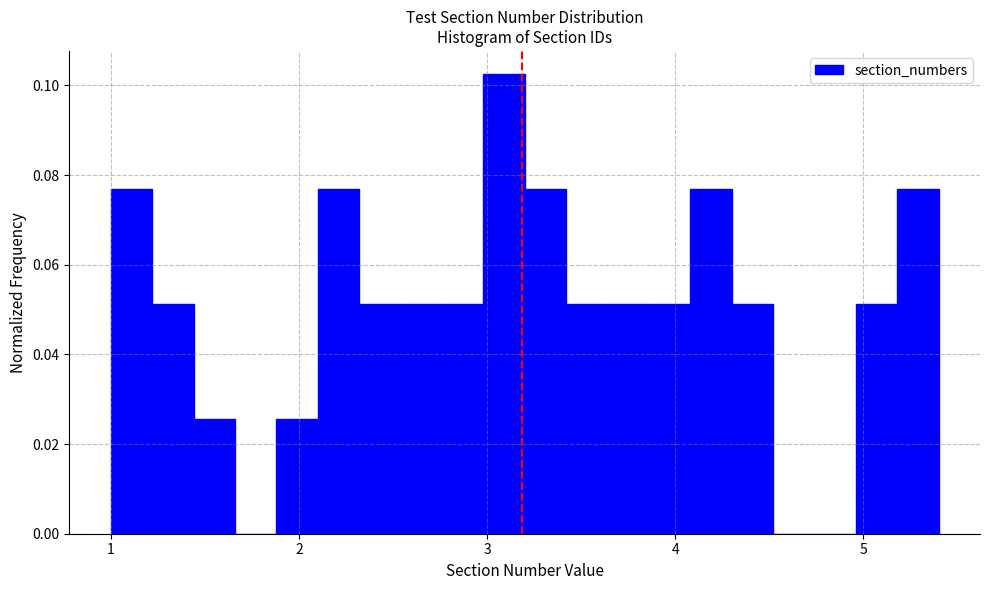

Around what value on the x-axis is the tallest bar? Give the approximate position of its centre, as read against the axis.

3.1